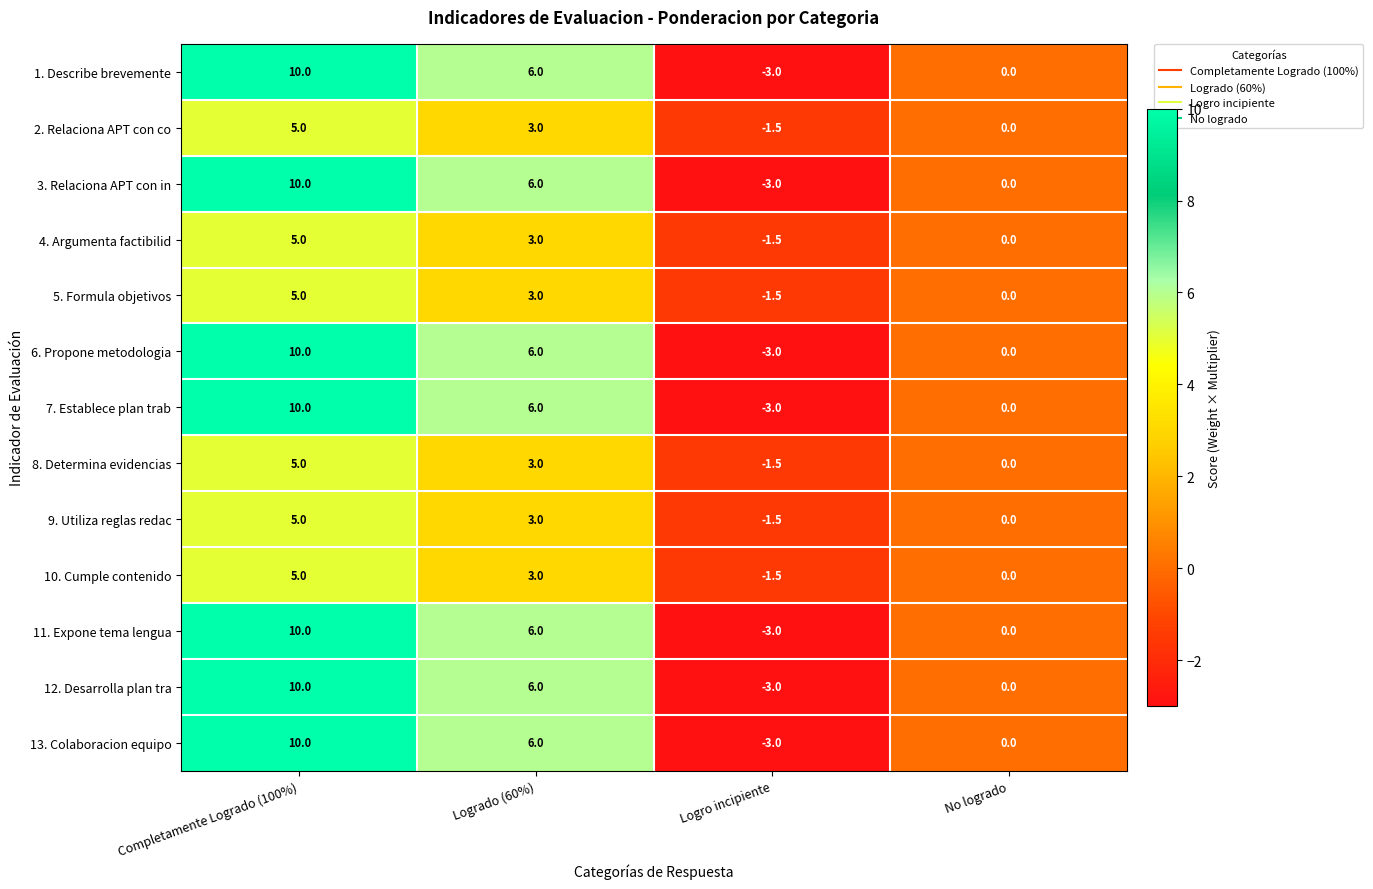

True or false: 13. Colaboracion equipo has a value of -3.0 at Logro incipiente.

True